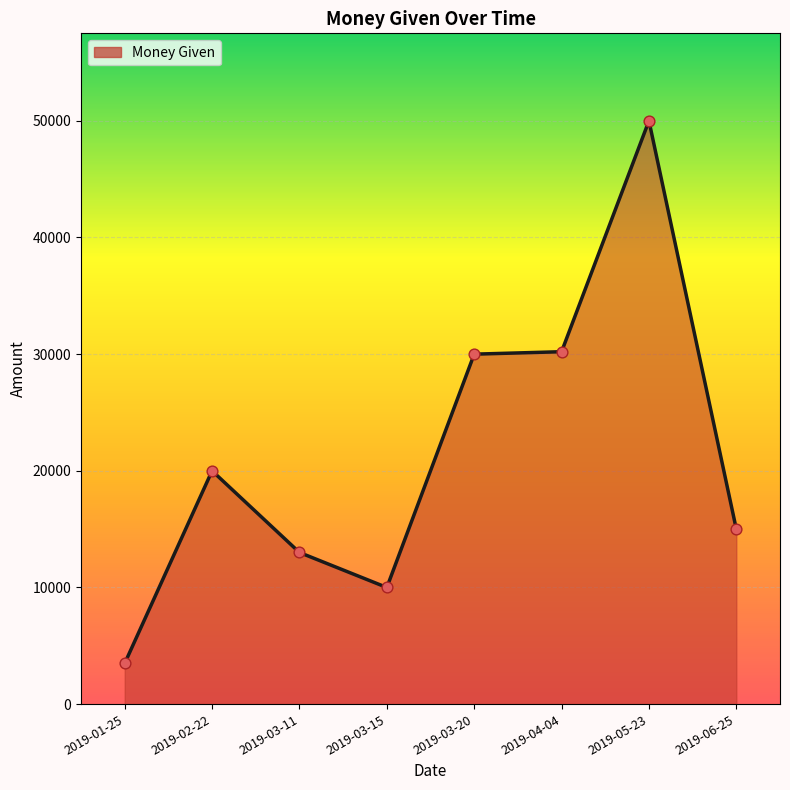

Between 2019-01-25 and 2019-03-11, which is larger?

2019-03-11